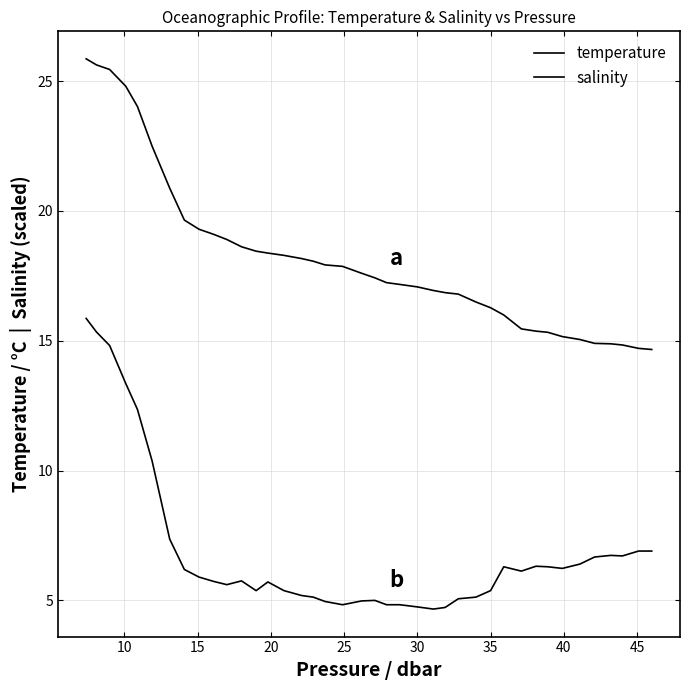

True or false: temperature and salinity intersect in this chart.

False